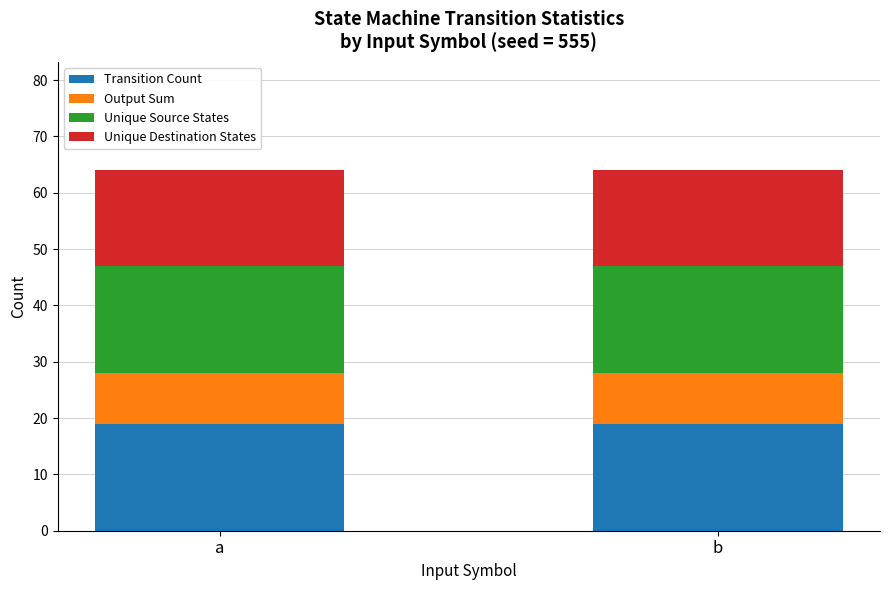

The value of Transition Count at b is 28. True or false?

False